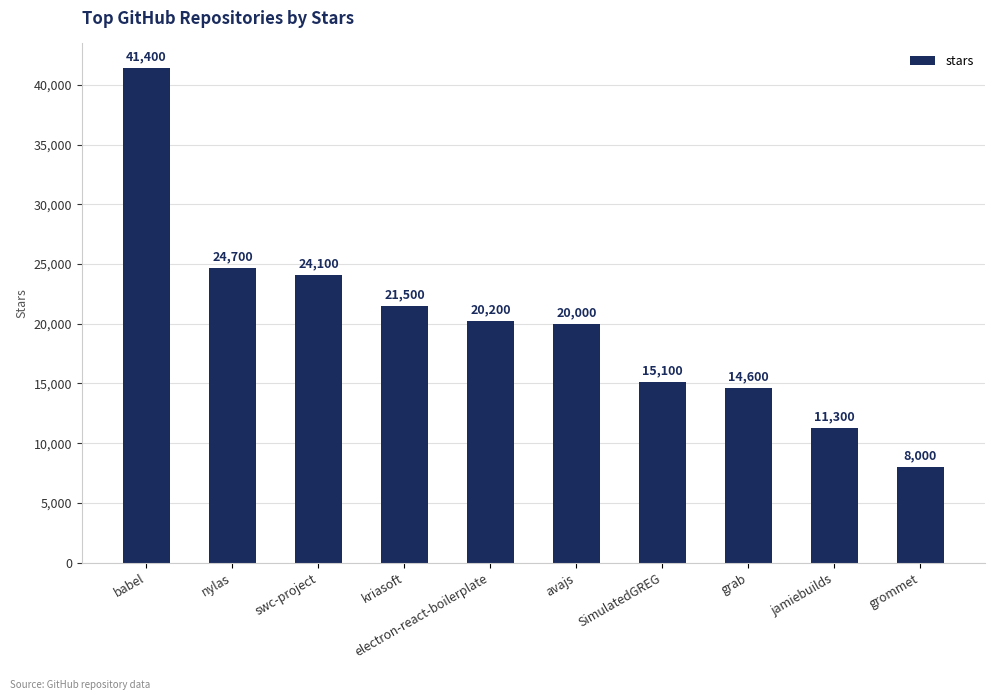

True or false: the data shows 14600 at grab.

True